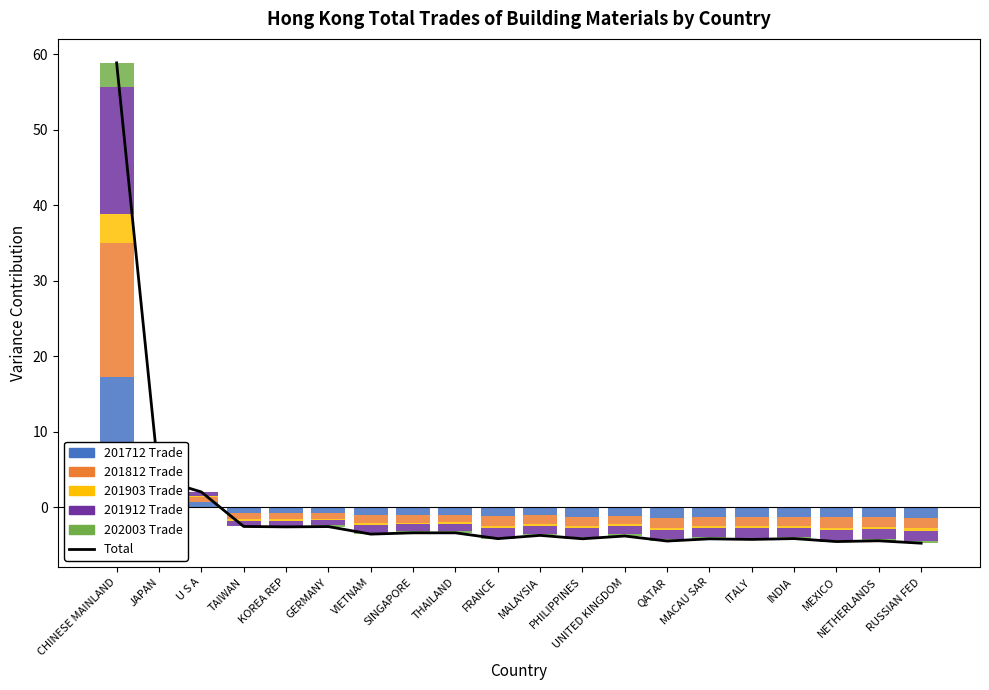

At which label is the value closest to 27?

JAPAN